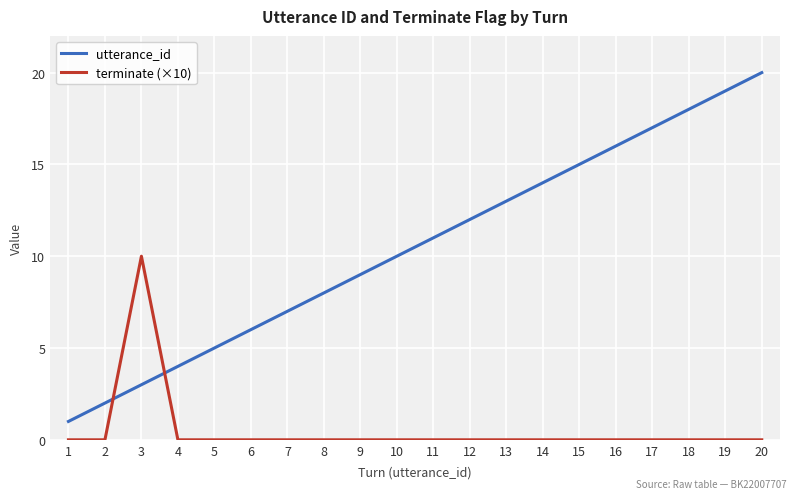

What is the total value across all series at 14?

14